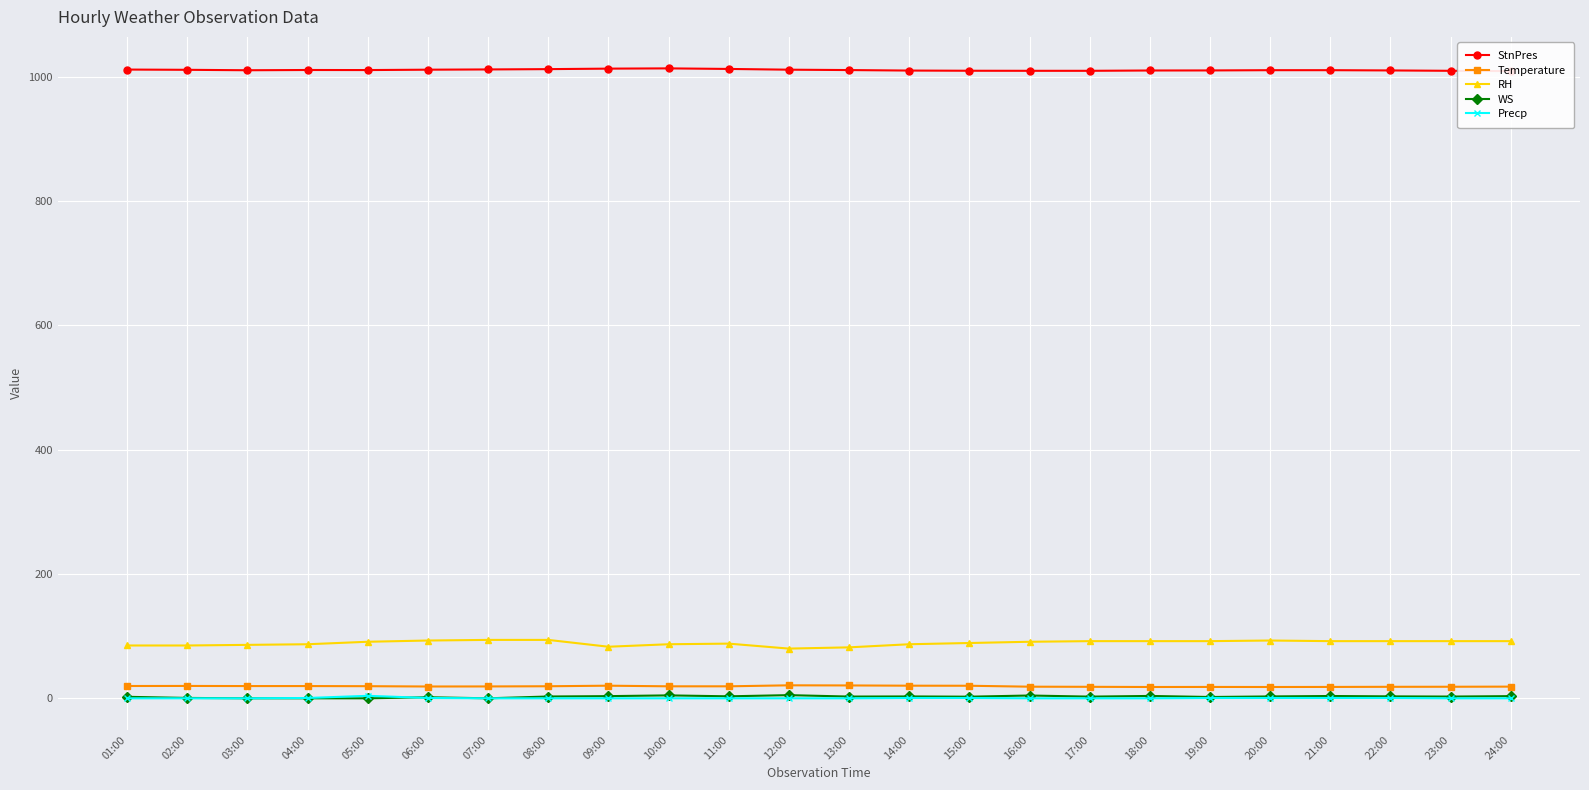

Read the StnPres value at 02:00.

1011.5